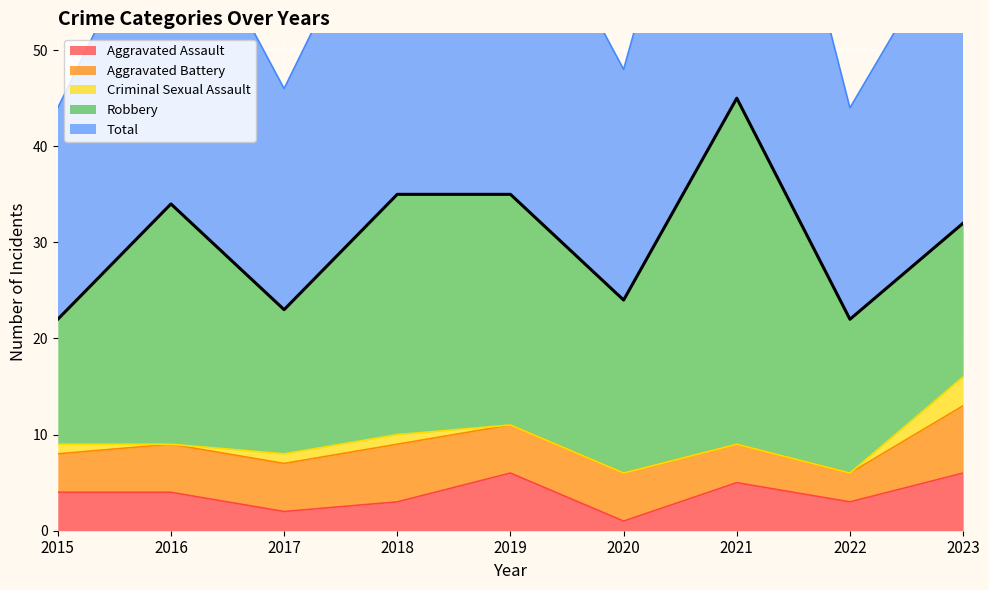

Which series changed the most between 2015 and 2020?

Robbery